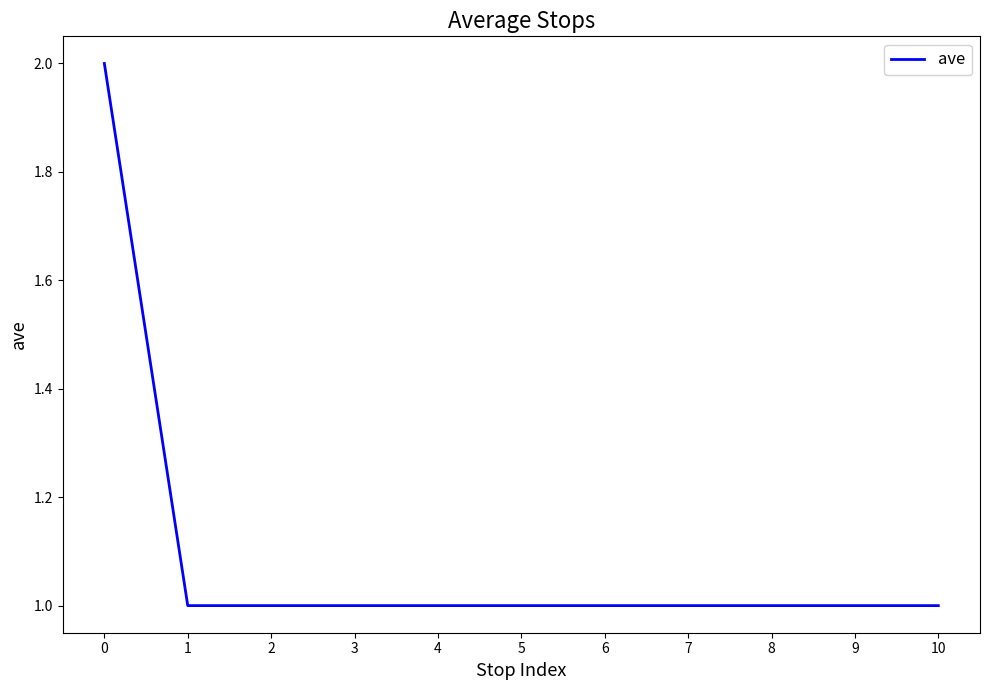

The chart shows a value of 2 at 5. True or false?

False